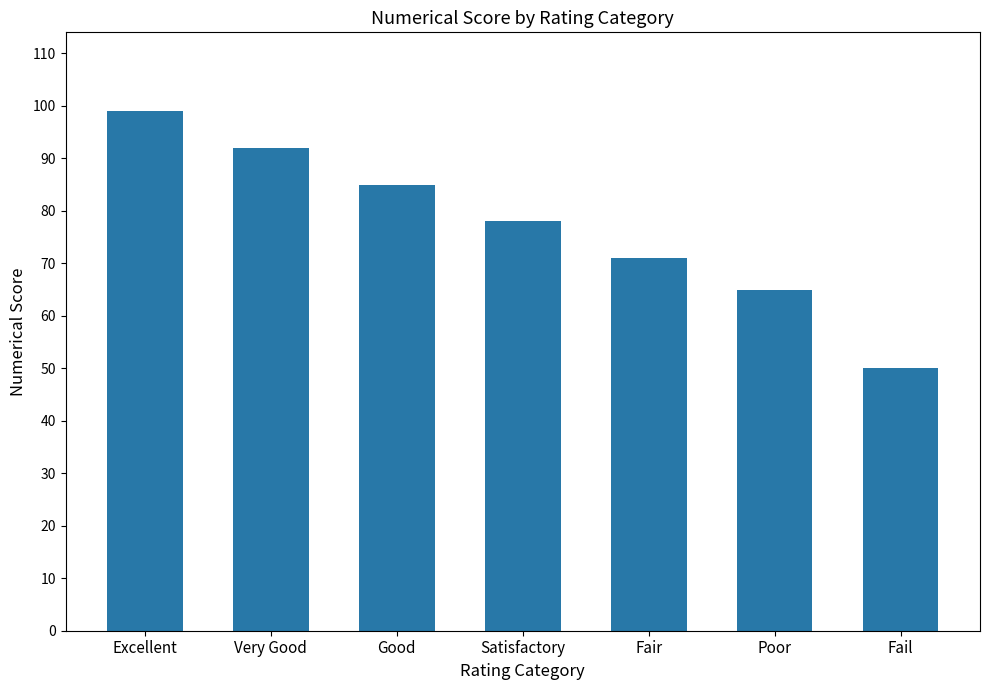

True or false: the data shows 50 at Fail.

True